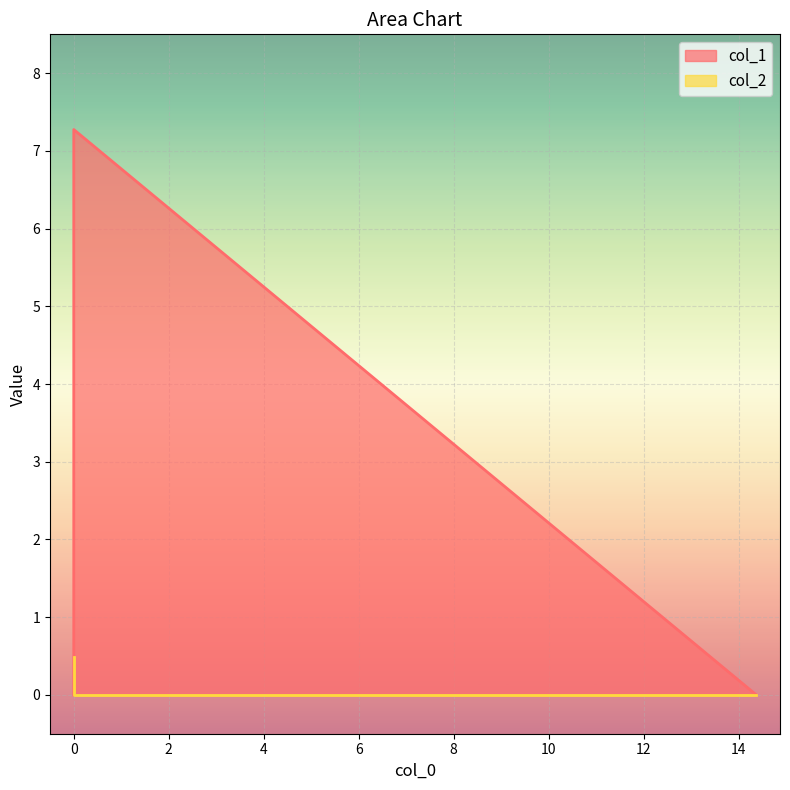

Reading right to left, list all the values displayed in this chart.

col_1: 0.0	7.3	0.0
col_2: 0.5	0.0	0.0